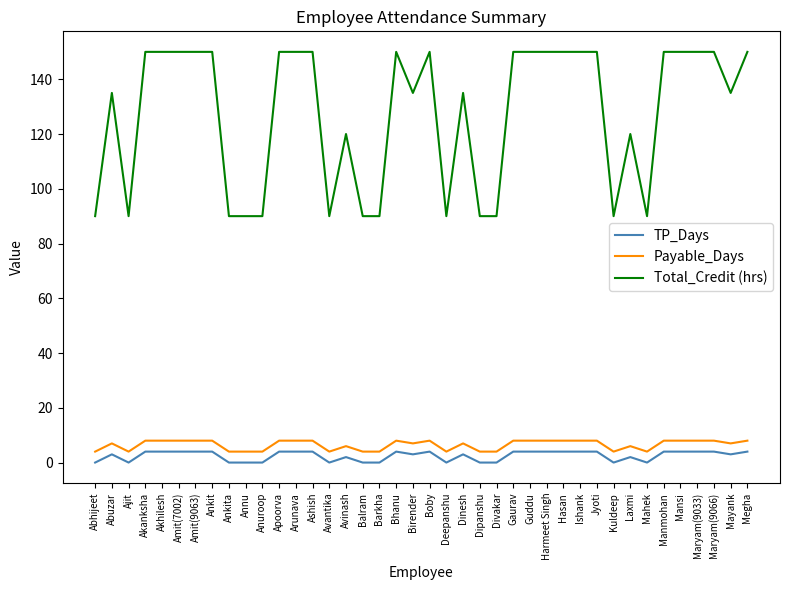

What is the greatest value displayed?

150